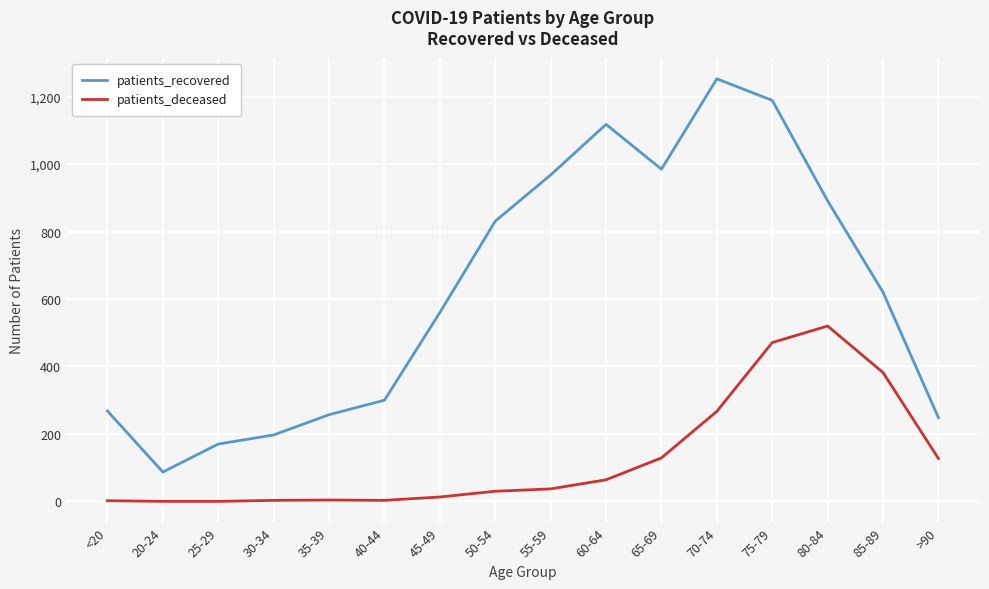

How many values in the patients_deceased series are below 37?

8